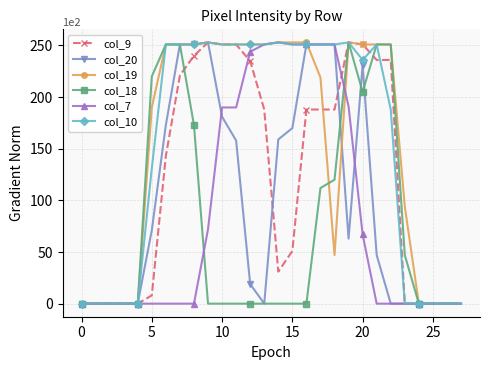

At how many categories does at least one series exceed 107?

18